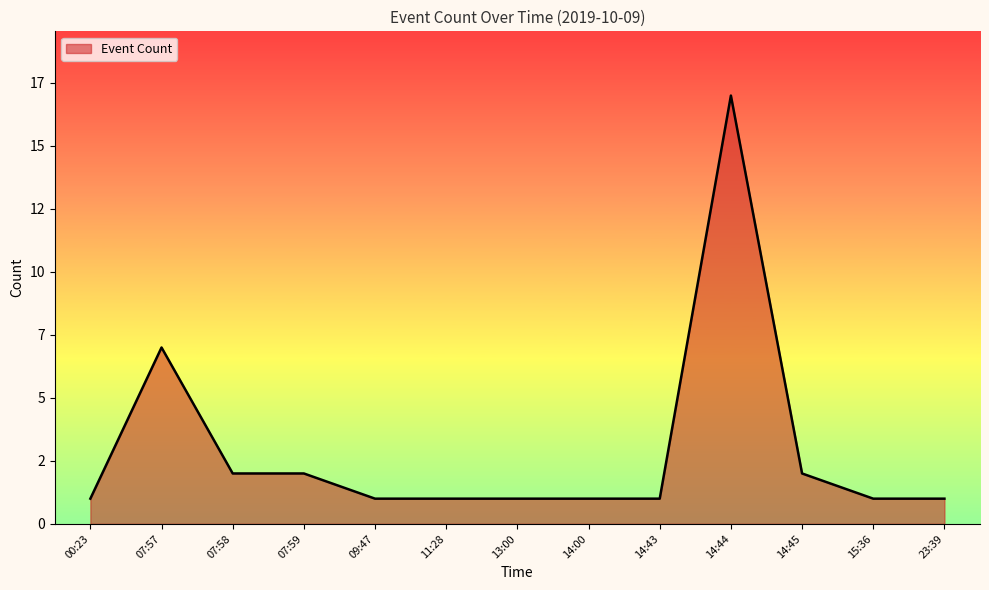

Does the chart display data point markers on the line(s)?

No